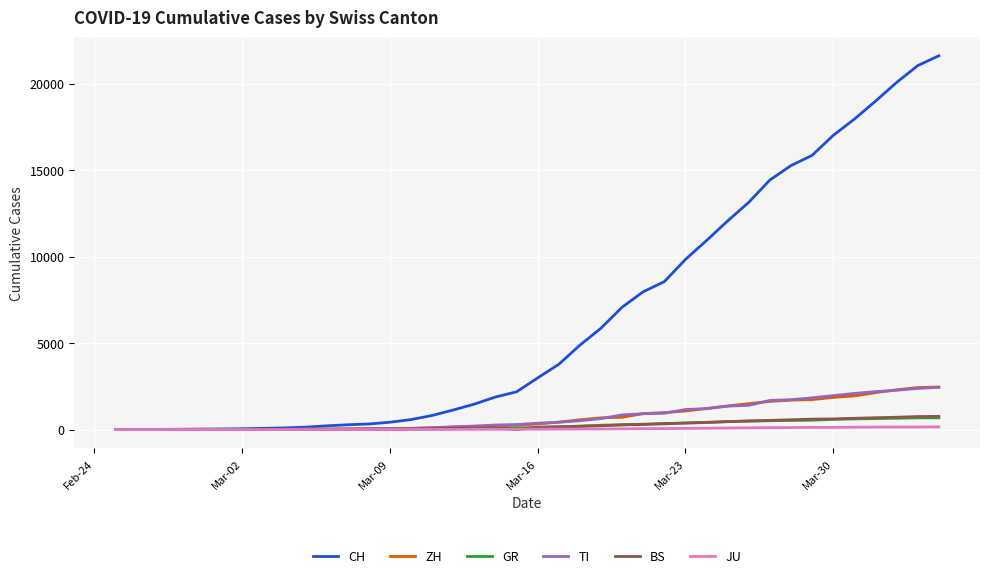

Which series has the largest total across all categories?

CH